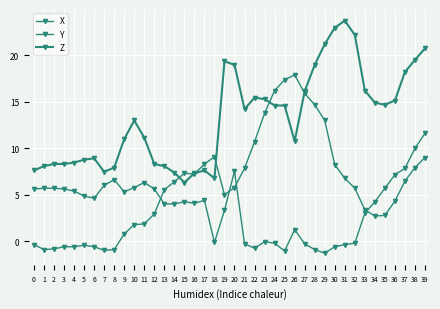

Does the chart have visible grid lines?

Yes